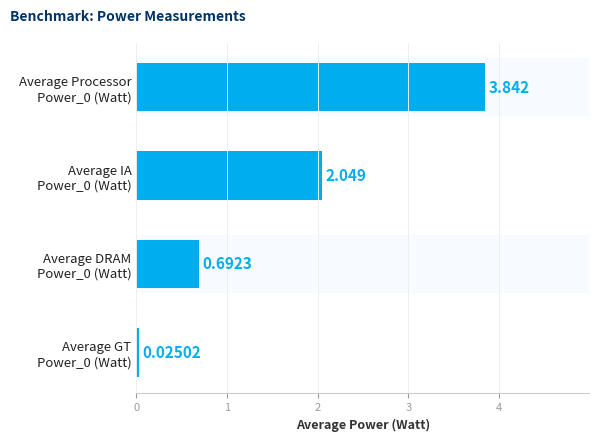

How many distinct data groups are displayed?

1